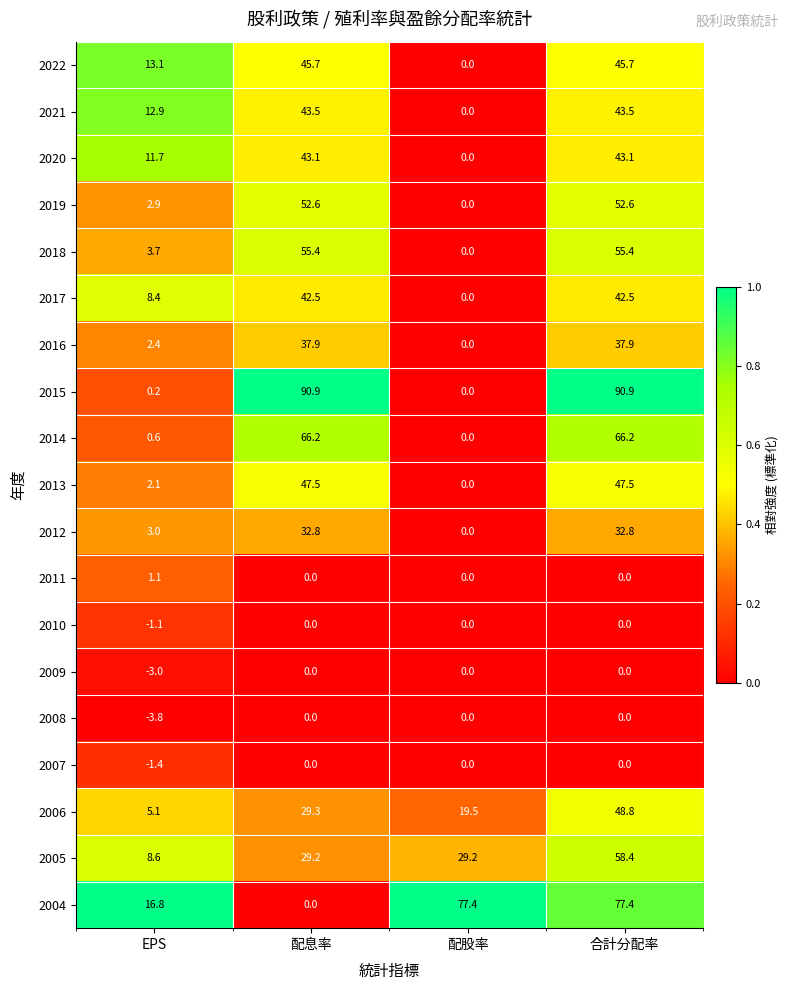

Which series has the largest range (max minus min)?

2015